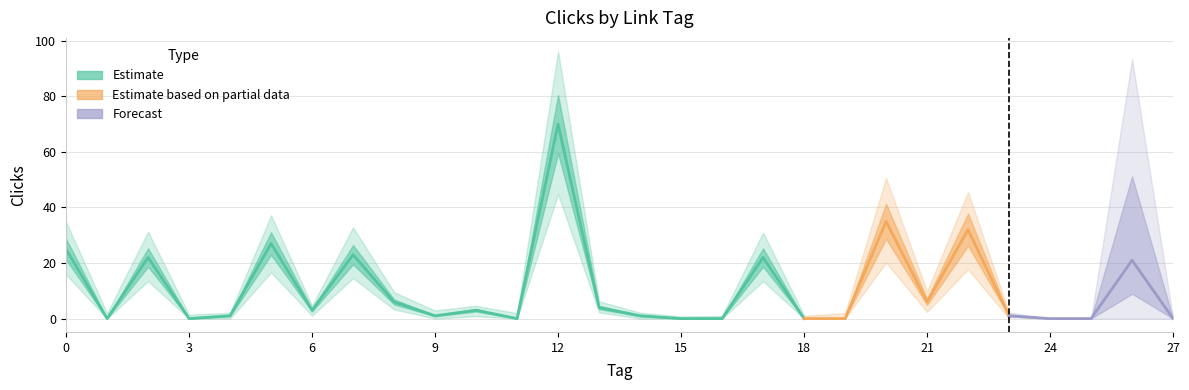

Reading left to right, transcribe all the data shown in this chart.

25	0	22	0	1	27	3	23	6	1	3	0	70	4	1	0	0	22	0	0	35	6	32	1	0	0	21	0